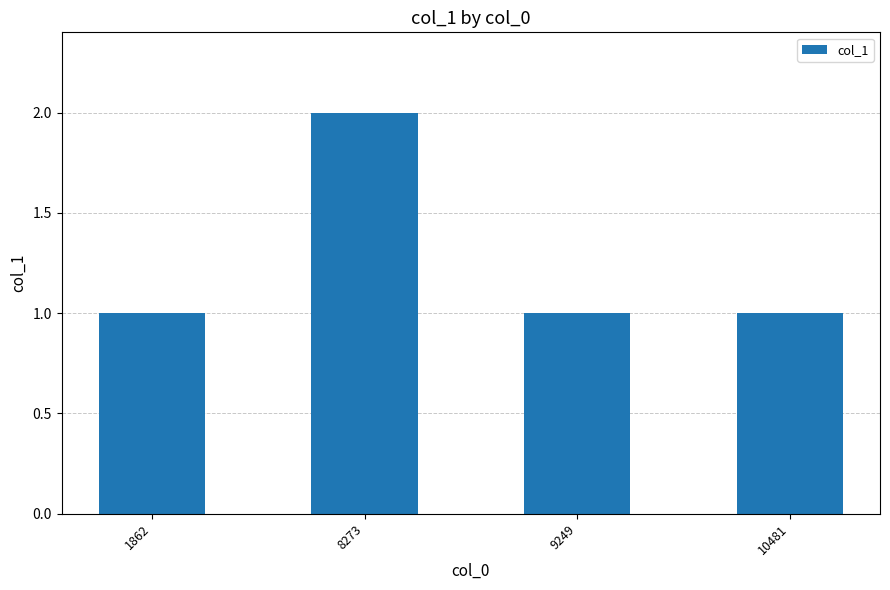

Which label corresponds to the largest value in the chart?

8273